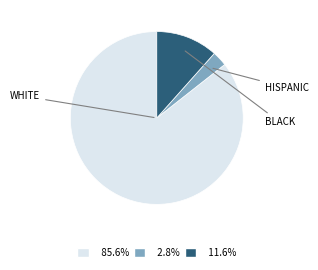

Is there a majority slice in this chart?

Yes